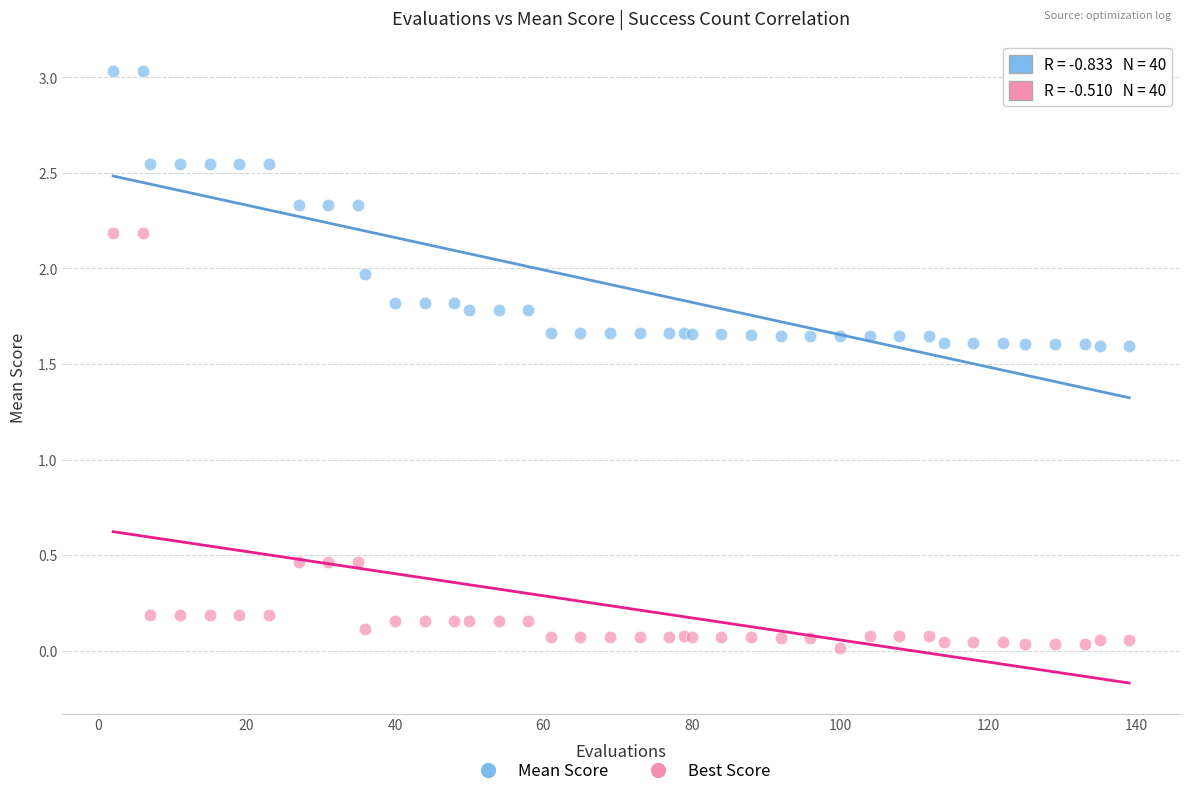

Which series reaches the minimum Y coordinate?

Best Score